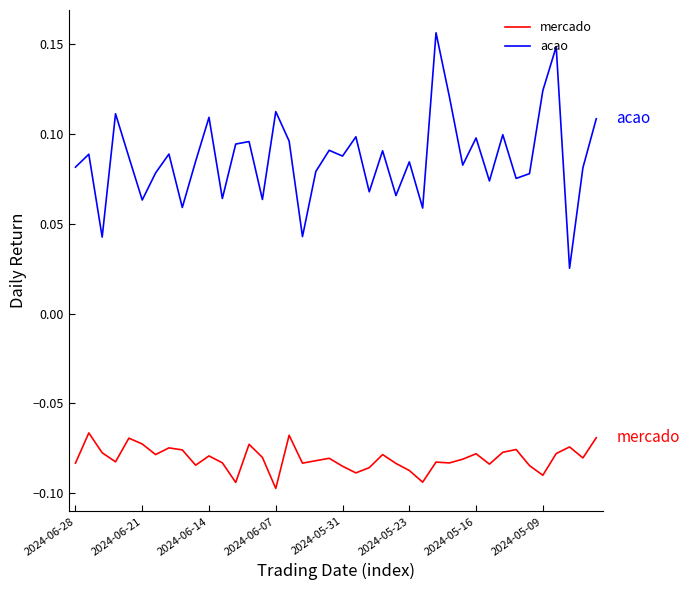

Which series has the largest range (max minus min)?

acao